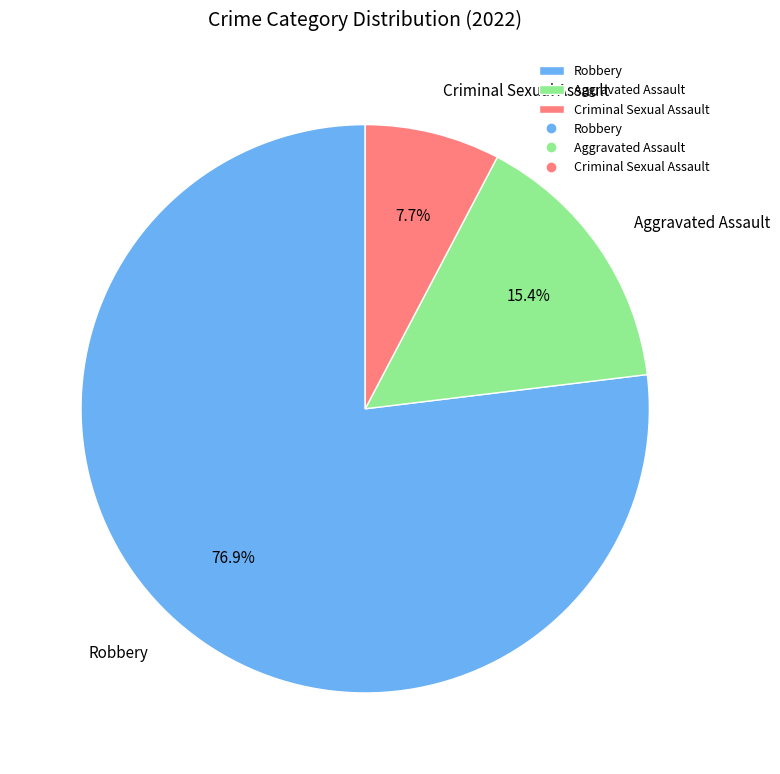

Approximately how many times larger is the value at Criminal Sexual Assault compared to Aggravated Assault?

0.5